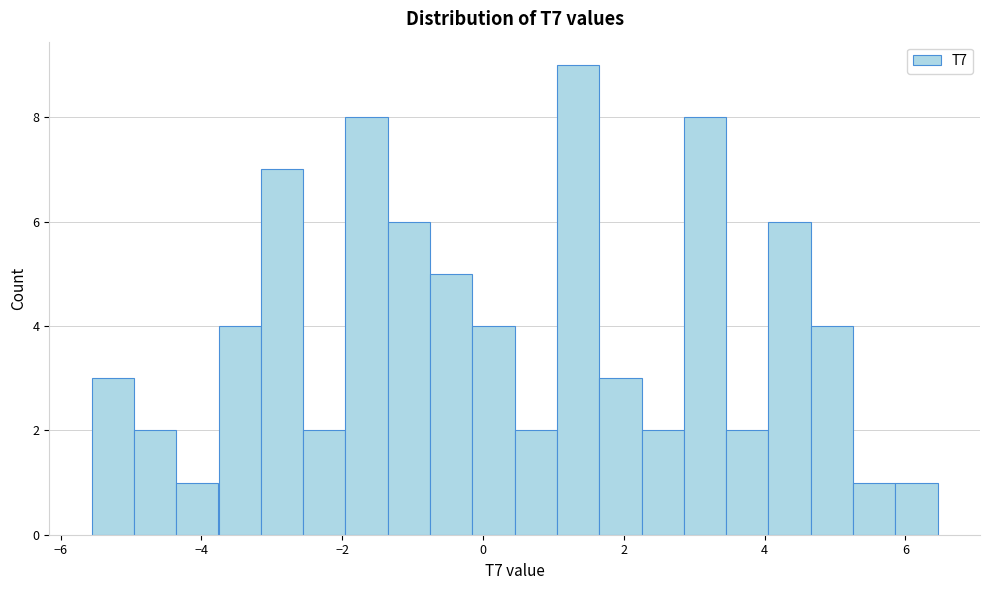

Around what value on the x-axis is the tallest bar? Give the approximate position of its centre, as read against the axis.

1.4